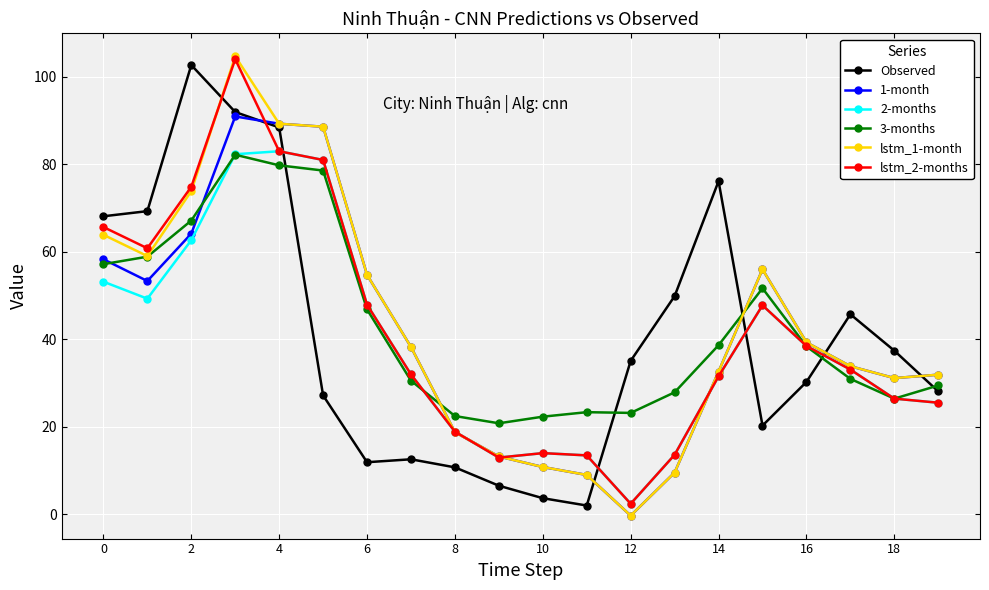

What is the maximum value for 3-months?

82.2